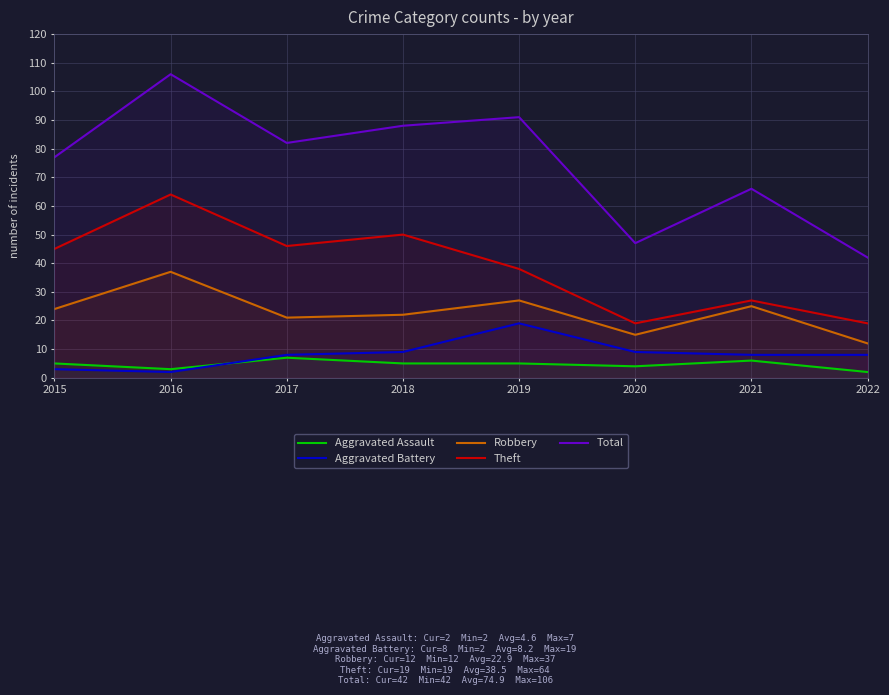

What is the average value of the Theft series?

38